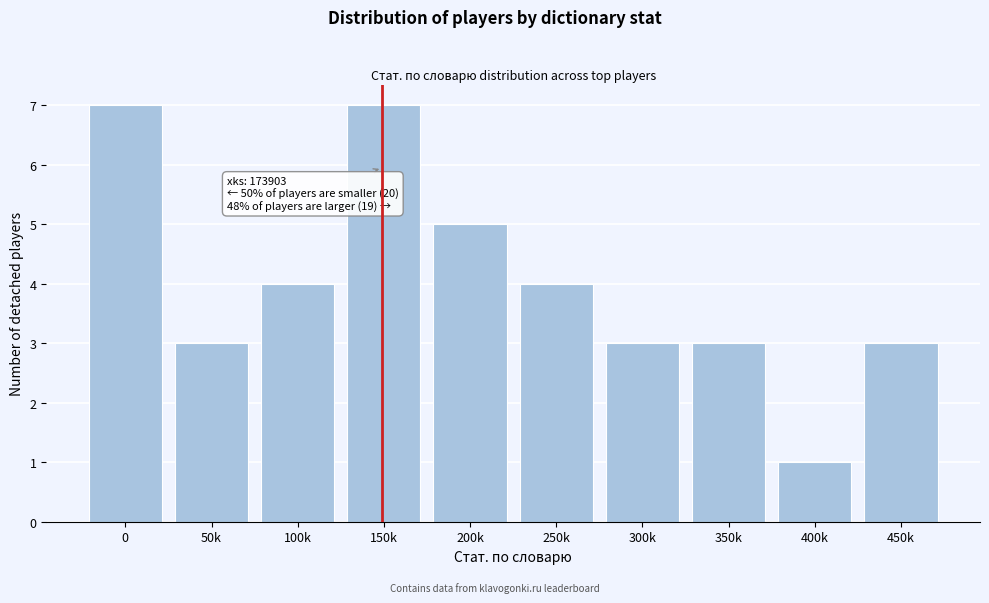

Reading left to right, list all the values displayed in this chart.

0=7	50k=3	100k=4	150k=7	200k=5	250k=4	300k=3	350k=3	400k=1	450k=3